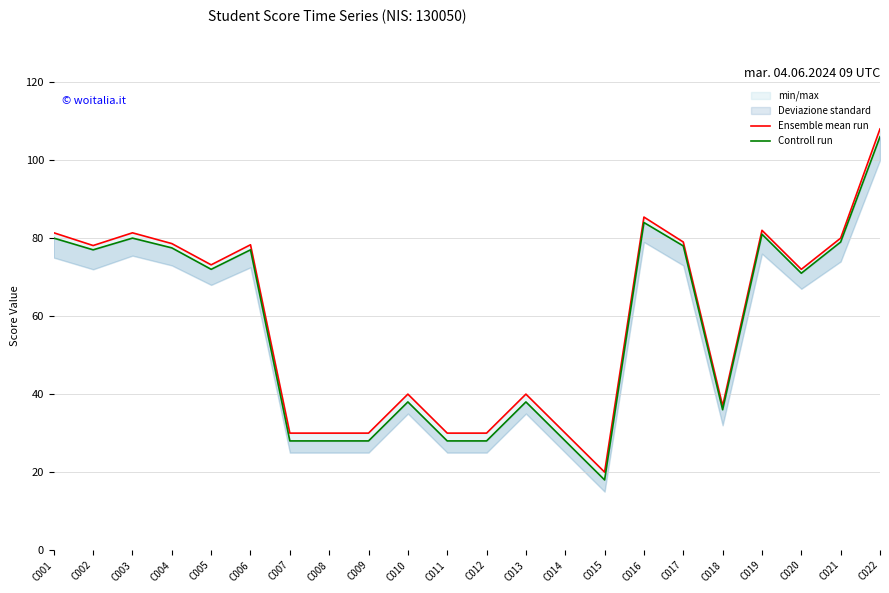

How many data points in Controll run are less than 72?

11